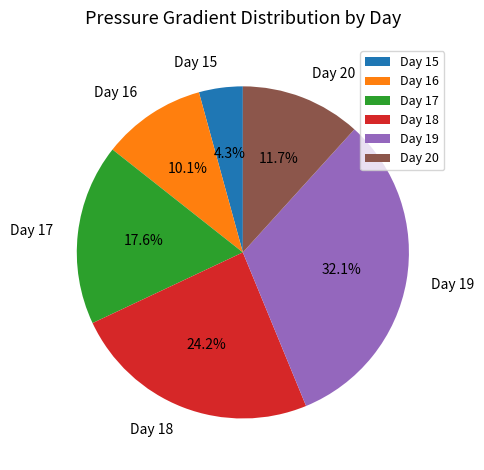

Which category has the smallest portion of the pie?

Day 15